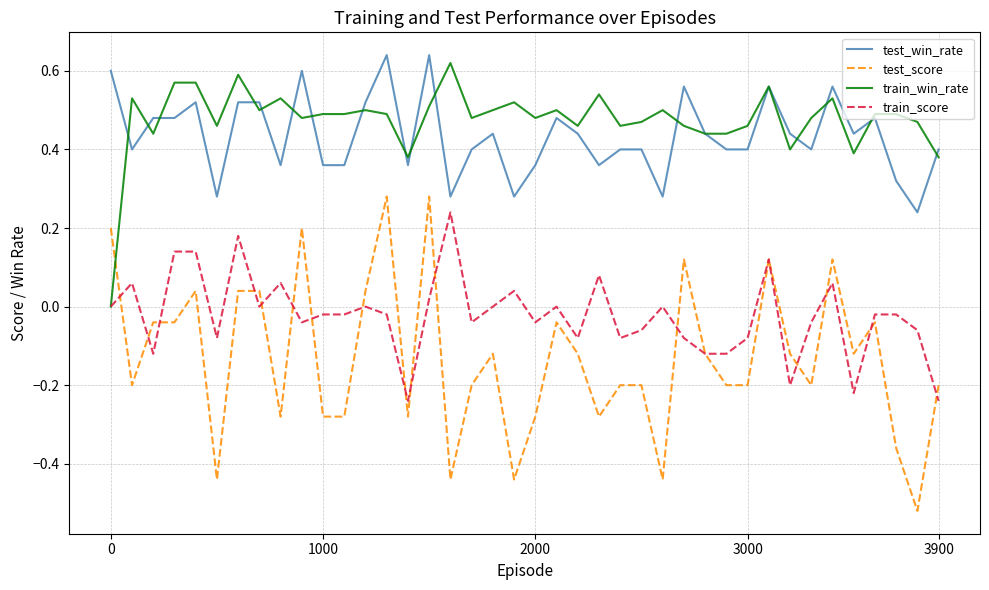

After their last crossing, which series has the higher values: train_win_rate or test_score?

train_win_rate